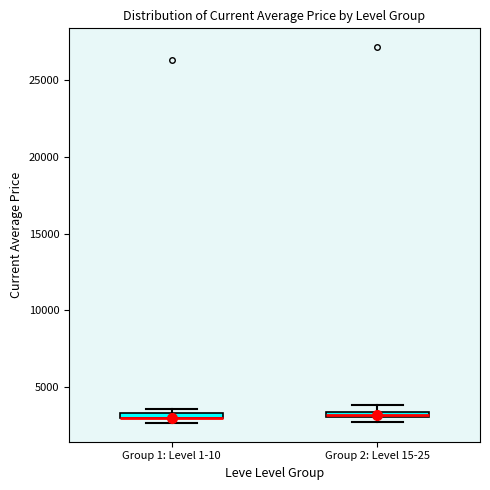

Where is the lower edge of the box for Group 1: Level 1-10 on the y-axis? The values are not printed on the chart, so give them approximately, as read against the axis.

3000